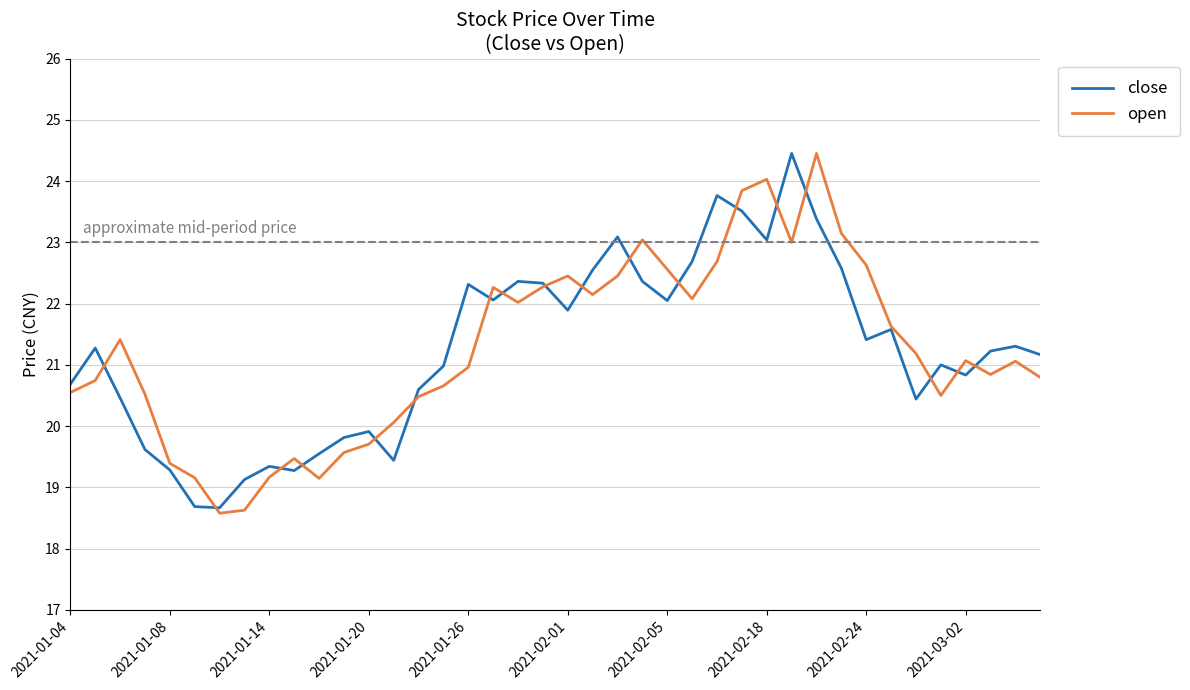

After their last crossing, which series has the higher values: open or close?

close